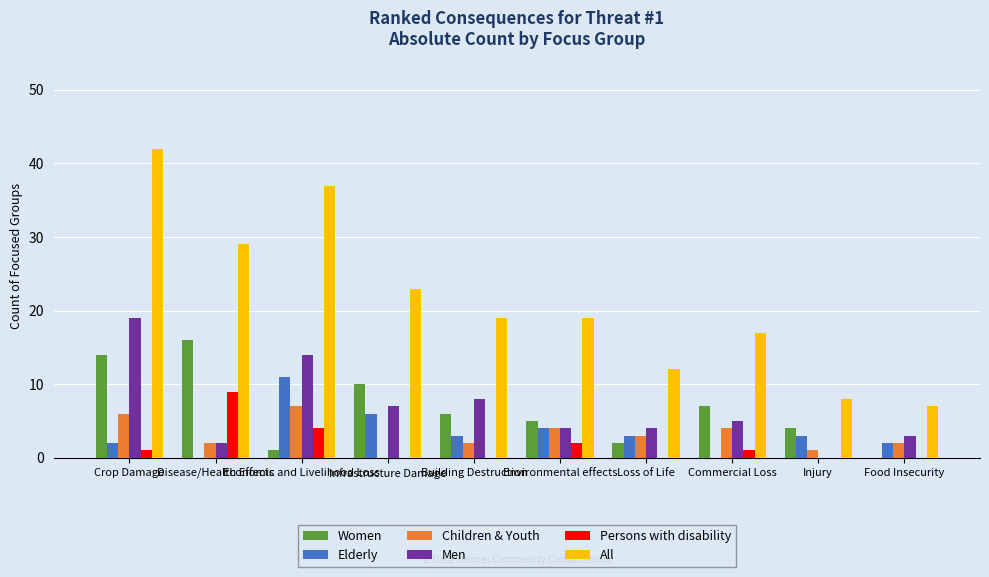

Reading left to right, what are all the values shown in this chart?

Women: Crop Damage=14	Disease/Health Effects=16	Economic and Livelihood Loss=1	Infrastructure Damage=10	Building Destruction=6	Environmental effects=5	Loss of Life=2	Commercial Loss=7	Injury=4	Food Insecurity=0
Elderly: Crop Damage=2	Disease/Health Effects=0	Economic and Livelihood Loss=11	Infrastructure Damage=6	Building Destruction=3	Environmental effects=4	Loss of Life=3	Commercial Loss=0	Injury=3	Food Insecurity=2
Children & Youth: Crop Damage=6	Disease/Health Effects=2	Economic and Livelihood Loss=7	Infrastructure Damage=0	Building Destruction=2	Environmental effects=4	Loss of Life=3	Commercial Loss=4	Injury=1	Food Insecurity=2
Men: Crop Damage=19	Disease/Health Effects=2	Economic and Livelihood Loss=14	Infrastructure Damage=7	Building Destruction=8	Environmental effects=4	Loss of Life=4	Commercial Loss=5	Injury=0	Food Insecurity=3
Persons with disability: Crop Damage=1	Disease/Health Effects=9	Economic and Livelihood Loss=4	Infrastructure Damage=0	Building Destruction=0	Environmental effects=2	Loss of Life=0	Commercial Loss=1	Injury=0	Food Insecurity=0
All: Crop Damage=42	Disease/Health Effects=29	Economic and Livelihood Loss=37	Infrastructure Damage=23	Building Destruction=19	Environmental effects=19	Loss of Life=12	Commercial Loss=17	Injury=8	Food Insecurity=7